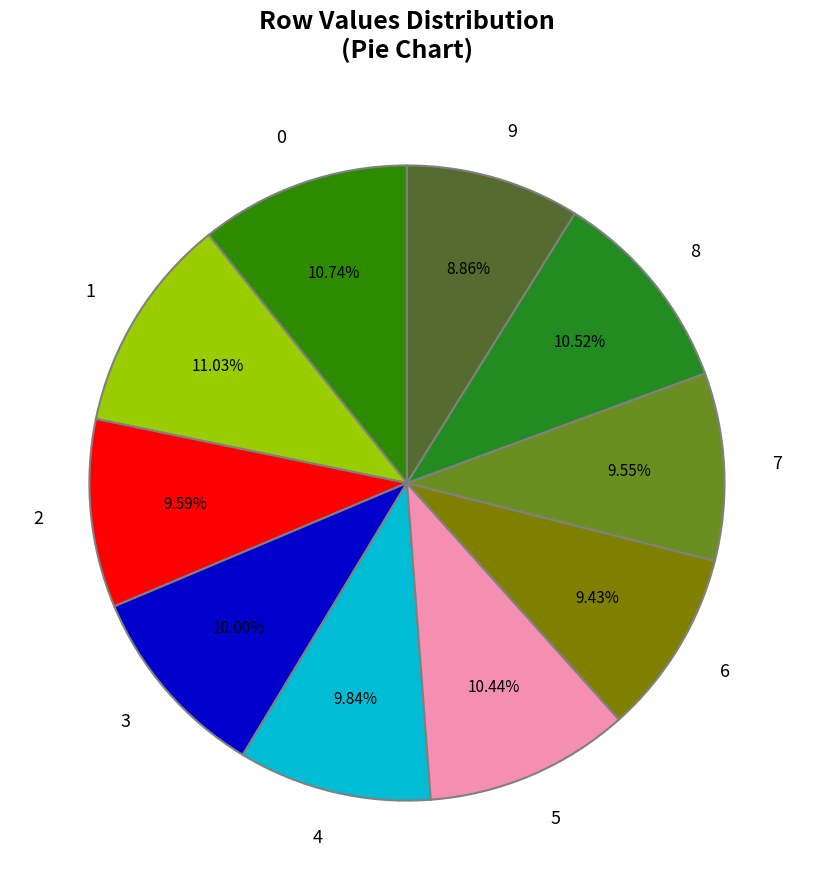

How many slices are in this pie chart?

10